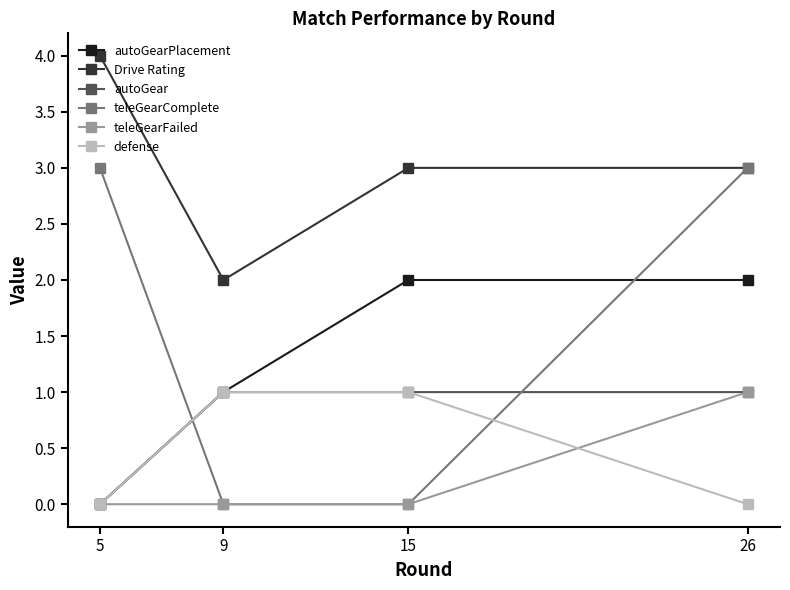

What value does the Drive Rating series have at 15?

3